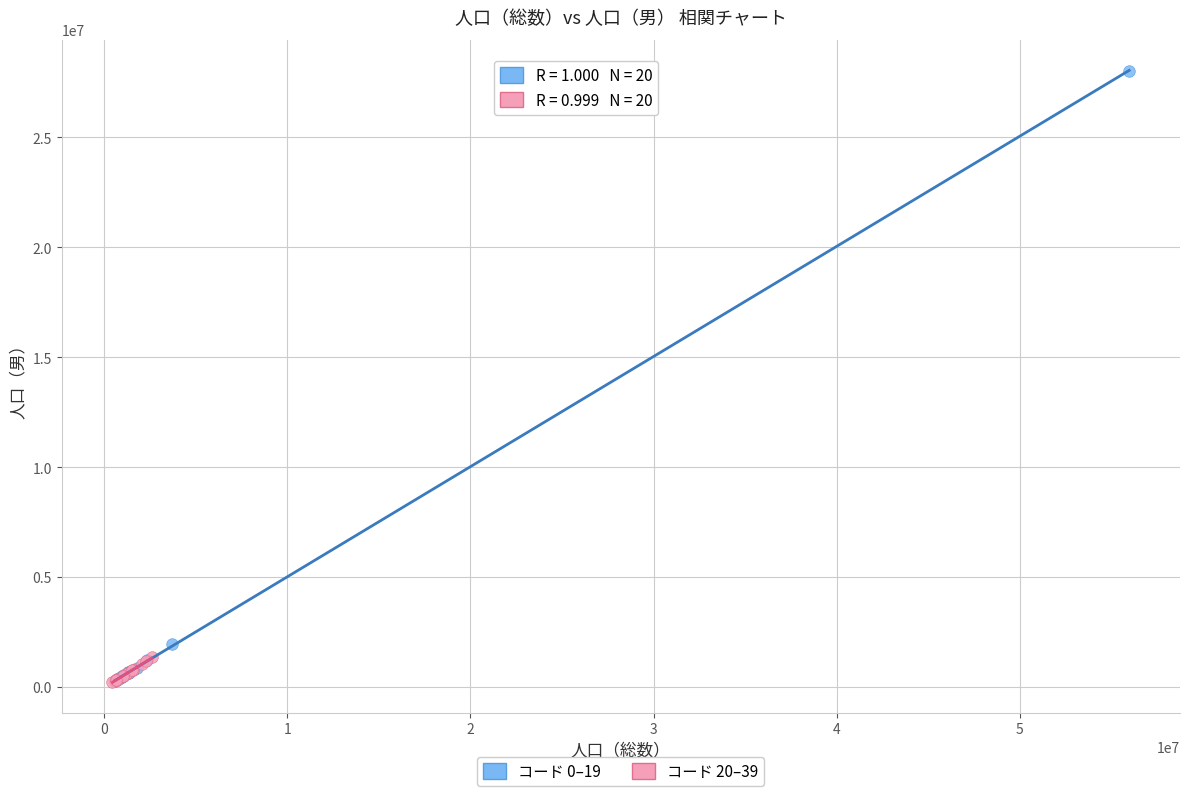

Which series reaches the maximum Y coordinate?

コード 0–19